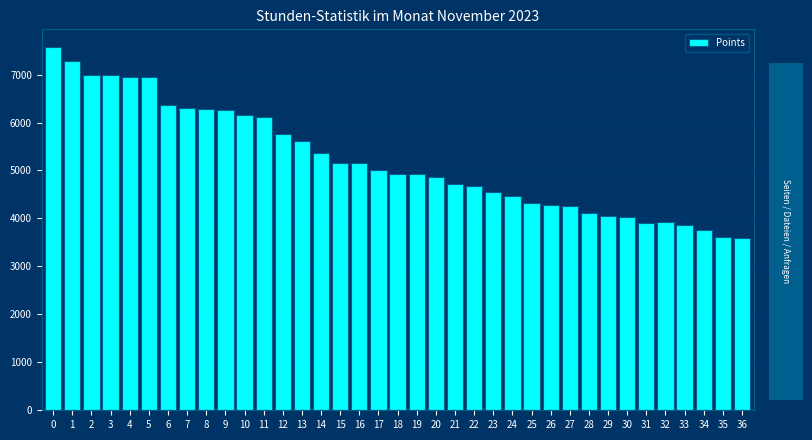

What is the value of the 18th bar from the left?

5008